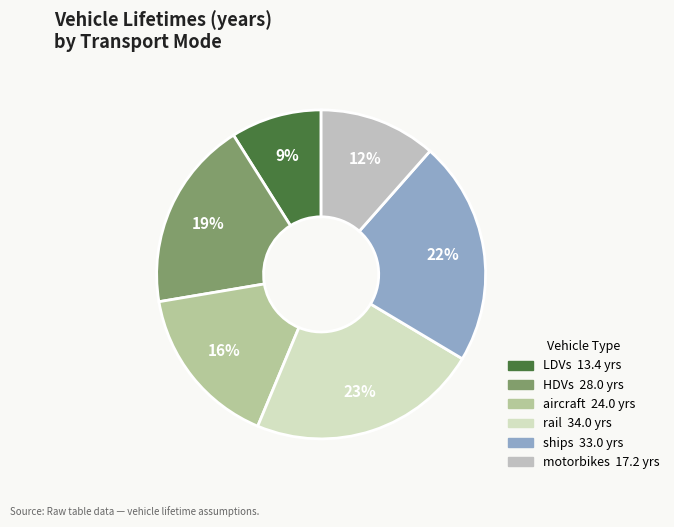

To the nearest percent, what is the combined percentage of LDVs and ships?

31%